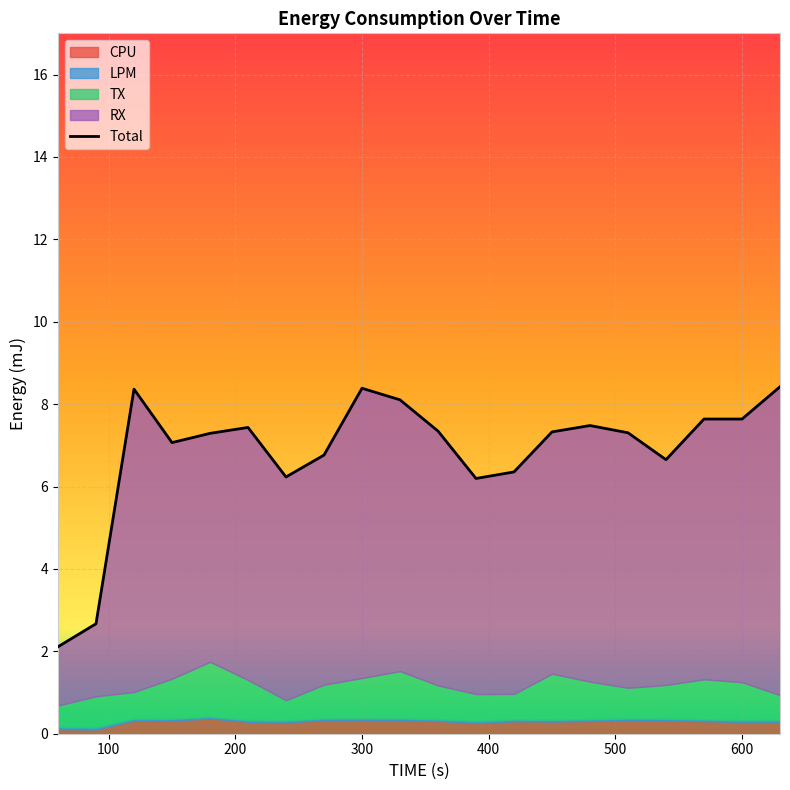

The value of LPM at 450 is 0.1. True or false?

False